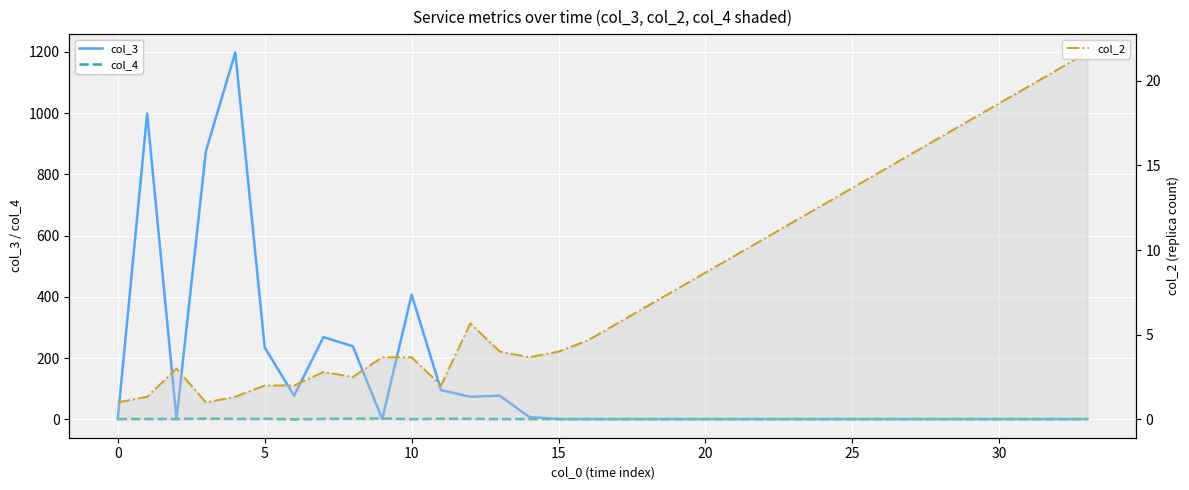

How many data points in col_4 are above 1?

9